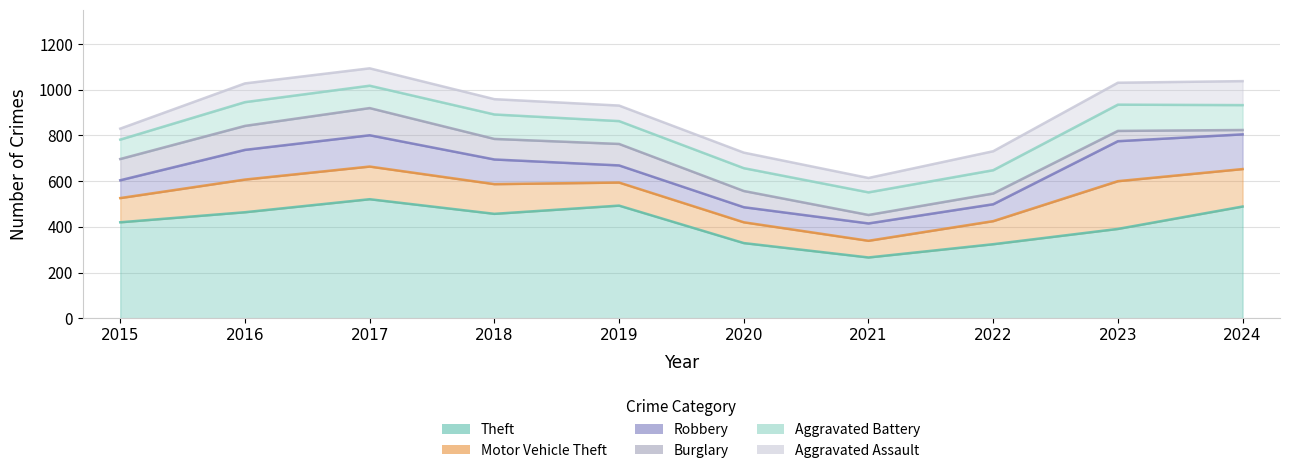

Is the value of Burglary at 2024 greater than the value of Theft at 2021?

No